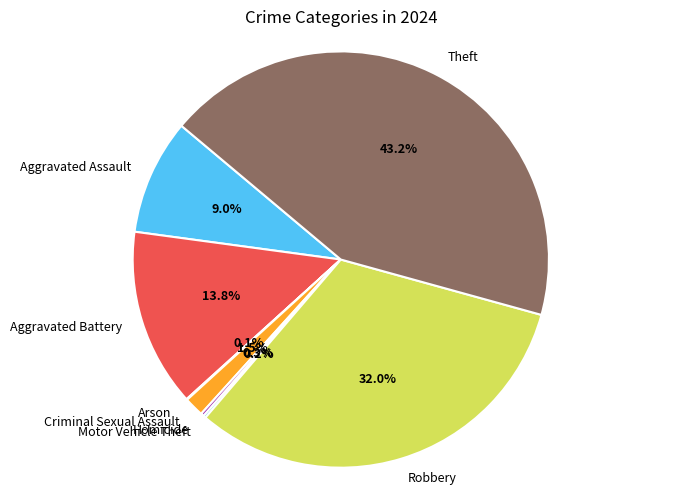

Is there any slice that represents more than half of the pie?

No